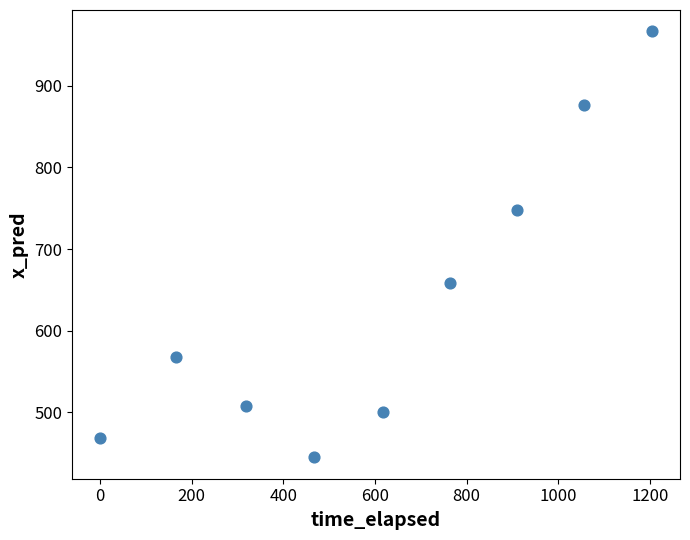

What is the range of X values (max minus min)?

1205.6